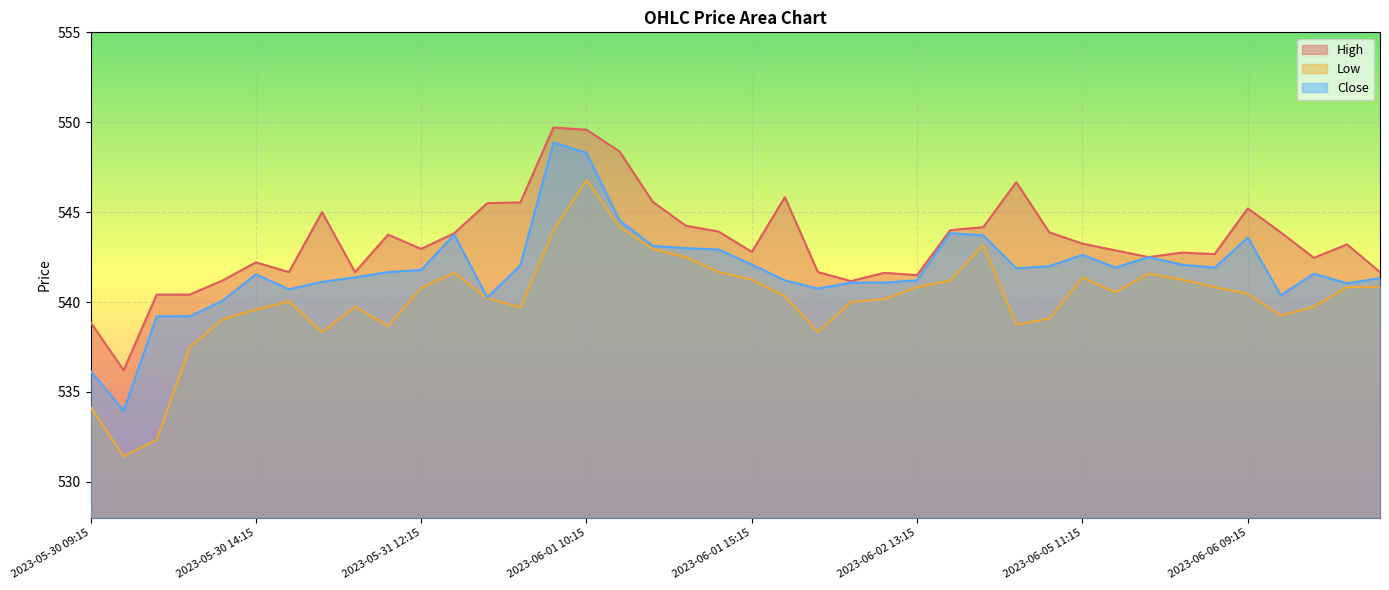

The value of High at 2023-06-05 14:15 is 864.2. True or false?

False